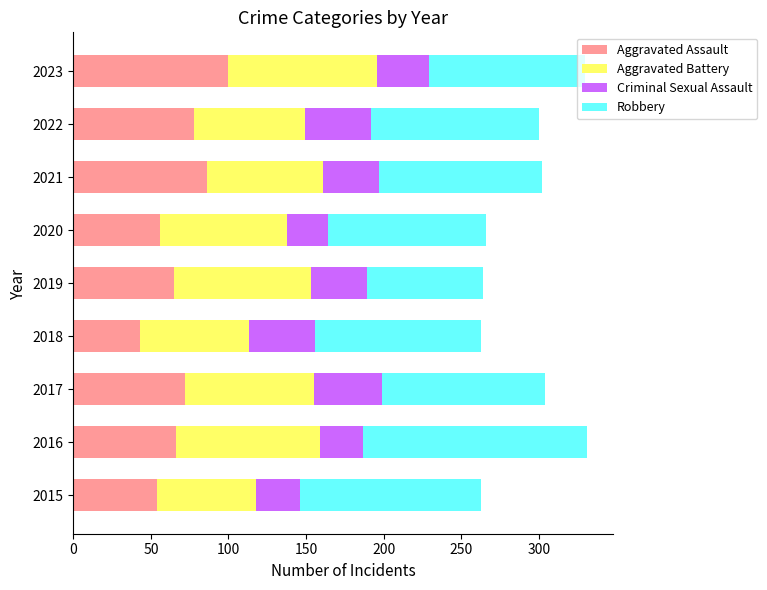

What is the total value across all series at 2022?

300